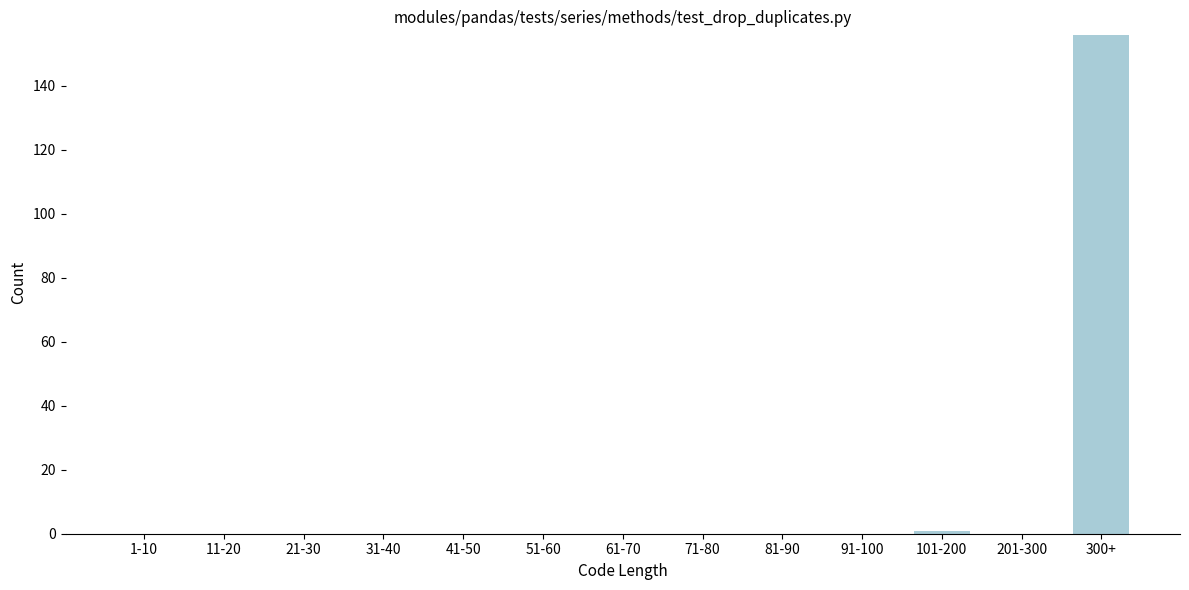

Reading left to right, extract all data points from this chart.

1-10=0	11-20=0	21-30=0	31-40=0	41-50=0	51-60=0	61-70=0	71-80=0	81-90=0	91-100=0	101-200=1	201-300=0	300+=156